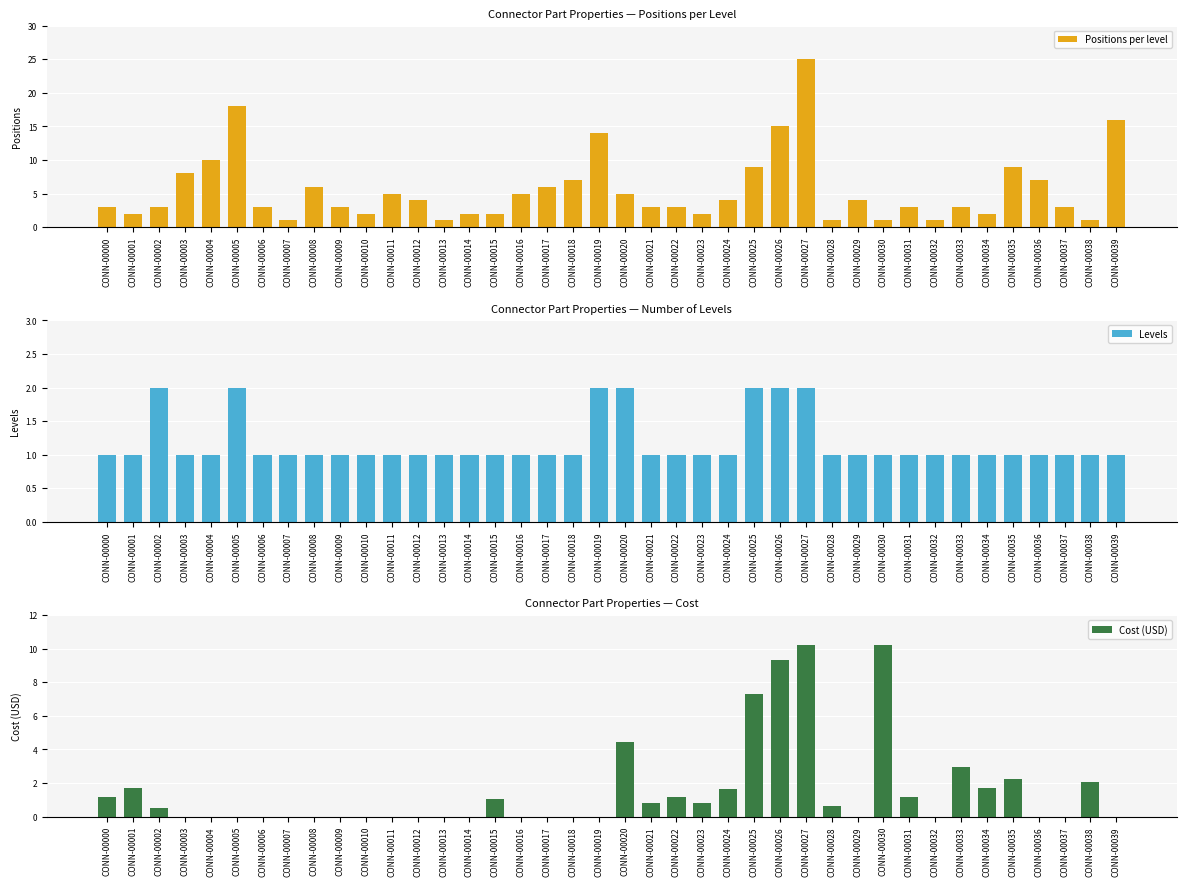

At which label is Levels closest to 1?

CONN-00000